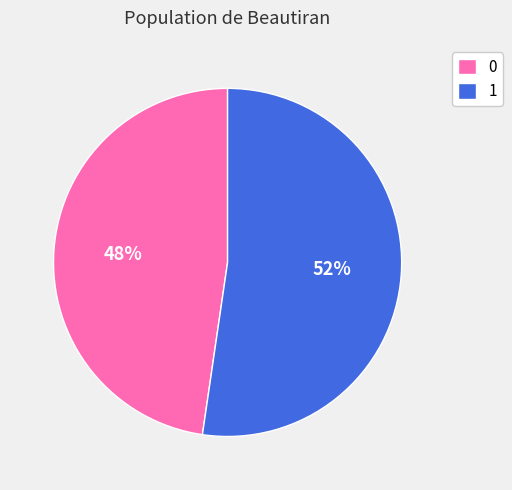

To the nearest percent, what is the average slice percentage?

50%